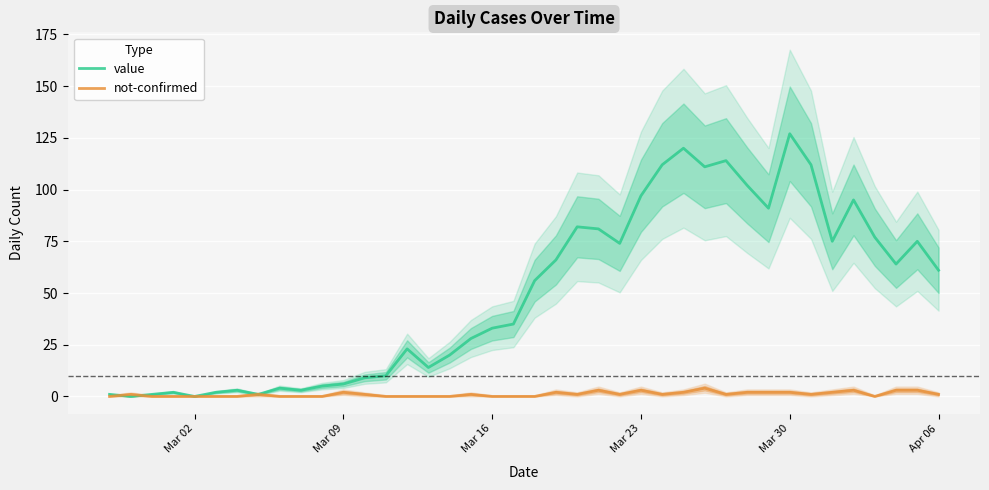

Reading left to right, what are all the values shown in this chart?

value: 1	0	1	2	0	2	3	1	4	3	5	6	9	10	23	14	20	28	33	35	56	66	82	81	74	97	112	120	111	114	102	91	127	112	75	95	77	64	75	61
not-confirmed: 0	1	0	0	0	0	0	1	0	0	0	2	1	0	0	0	0	1	0	0	0	2	1	3	1	3	1	2	4	1	2	2	2	1	2	3	0	3	3	1